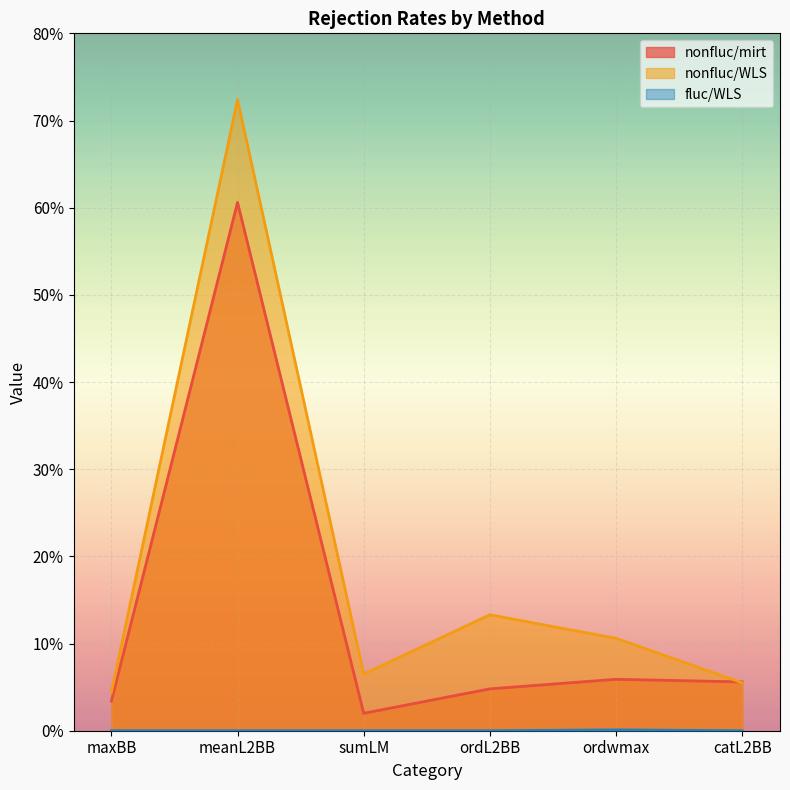

How many data points does each series have?

6